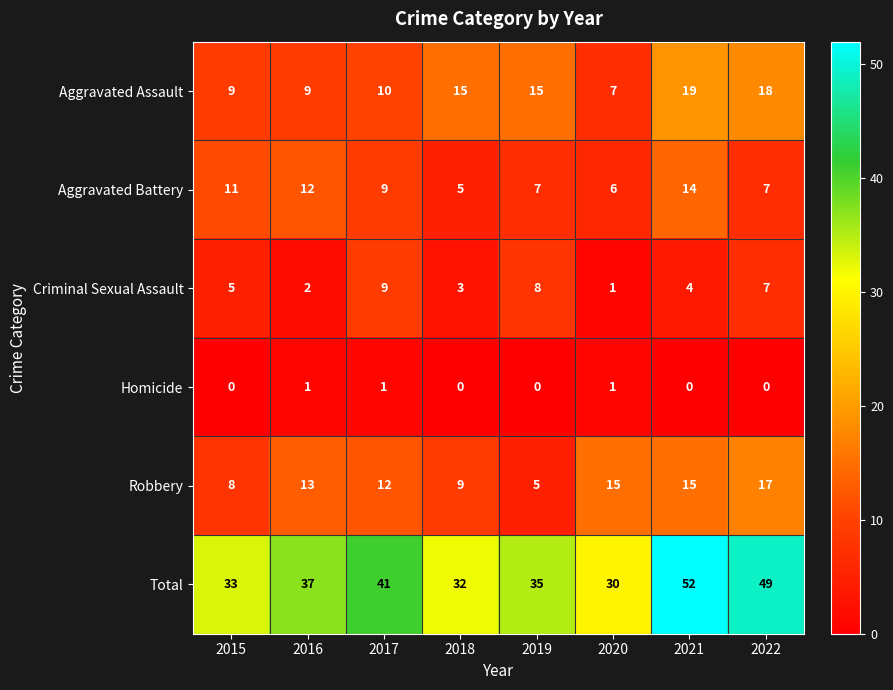

True or false: Criminal Sexual Assault has a value of 7 at 2015.

False